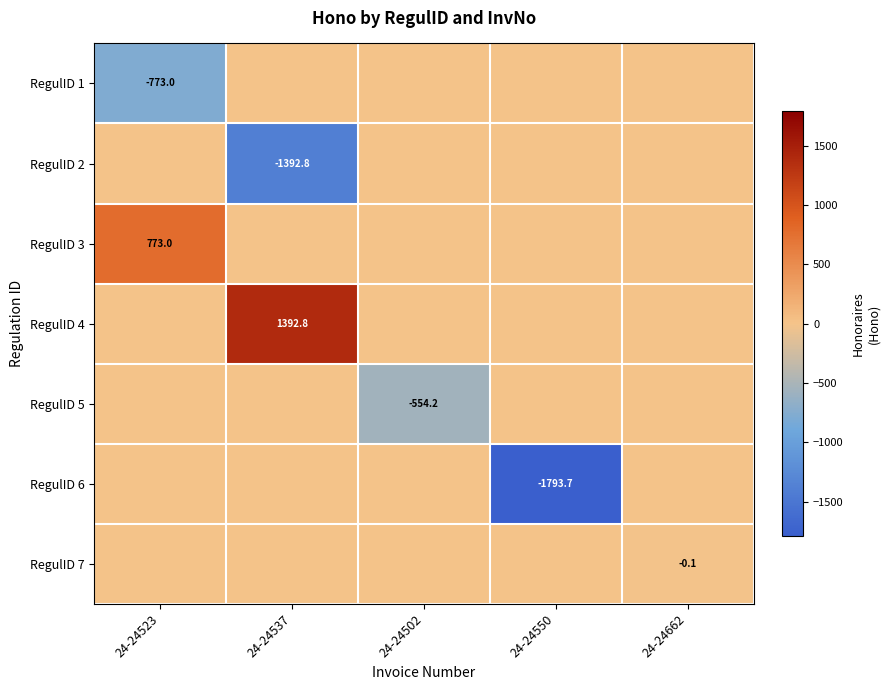

True or false: RegulID 4 has a value of 1955.5 at 24-24537.

False